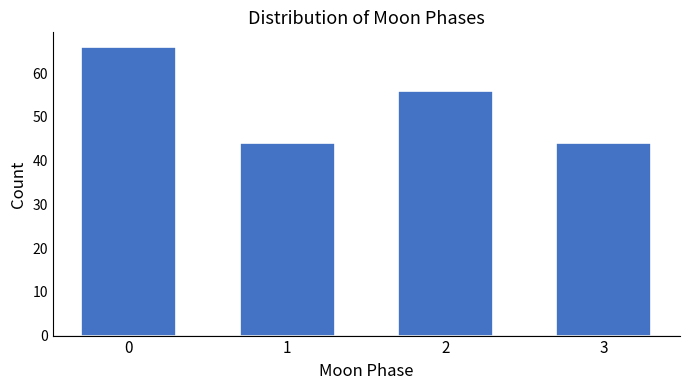

Reading left to right, transcribe all the data shown in this chart.

66	44	56	44